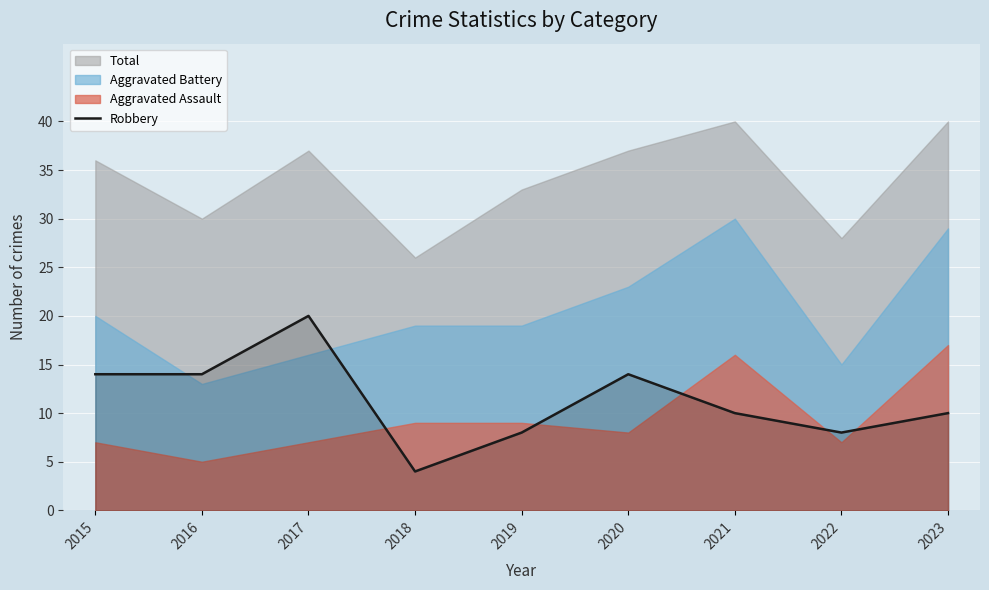

How many points are higher than both their immediate neighbors (excluding endpoints)?

2